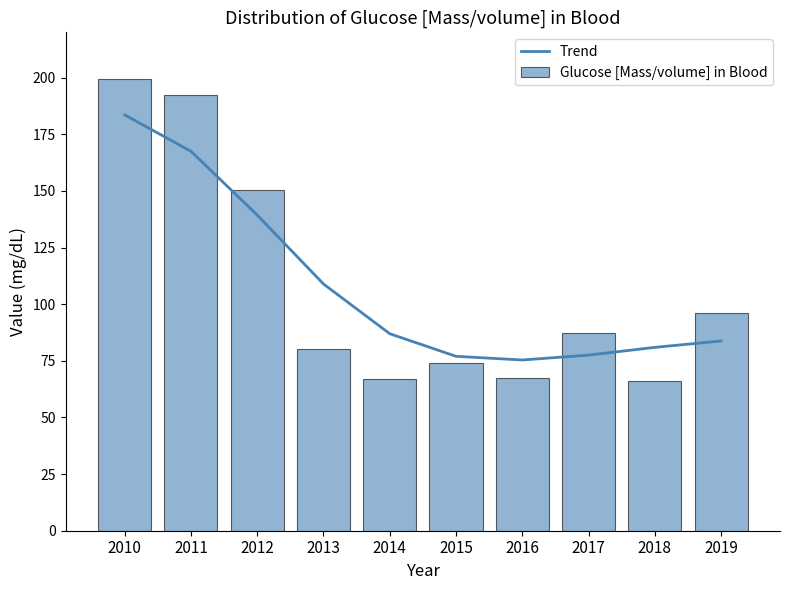

True or false: Glucose [Mass/volume] in Blood has a value of 119.6 at 2016.

False